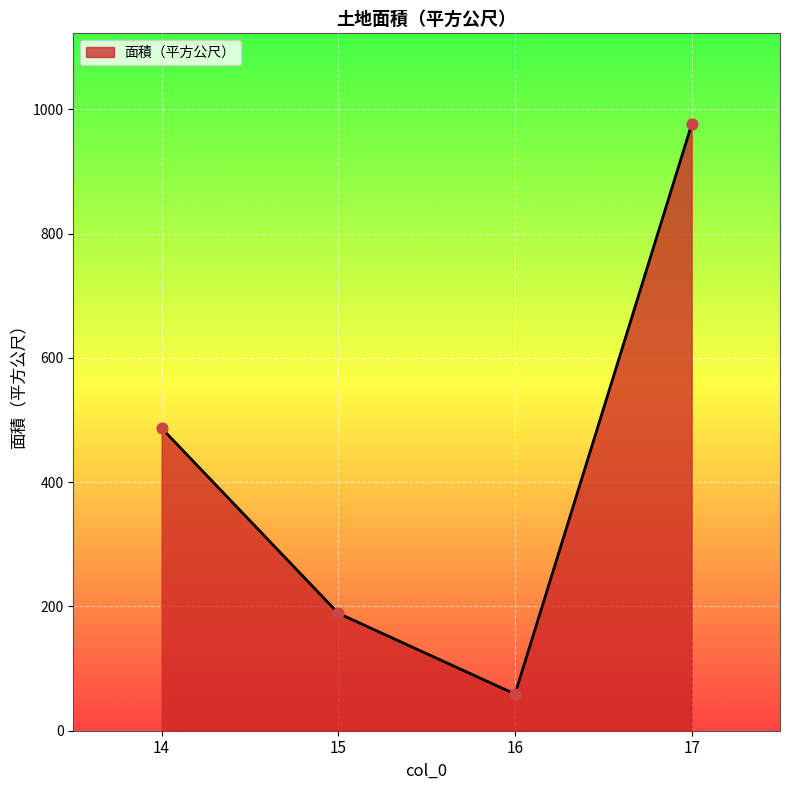

Which has a higher value, 15 or 17?

17